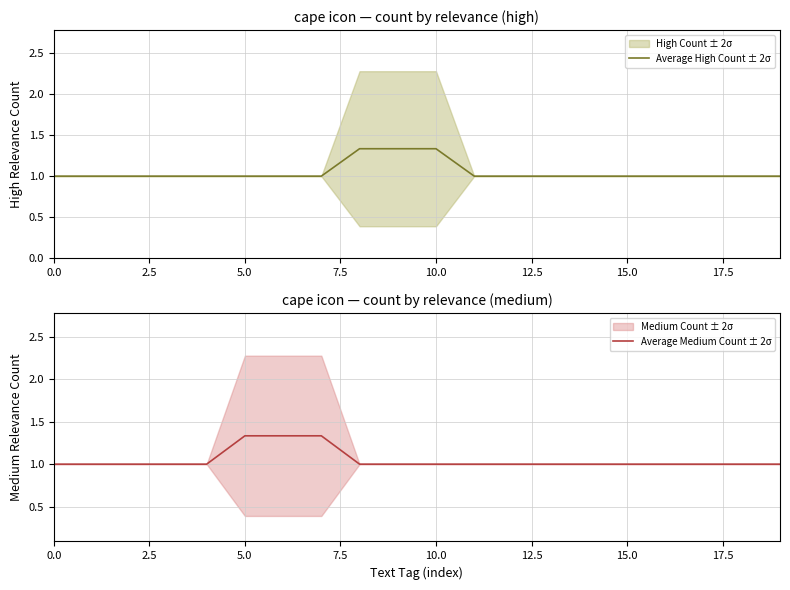

Is it true that Average Medium Count ± 2σ equals 1.0 at 10.0?

True